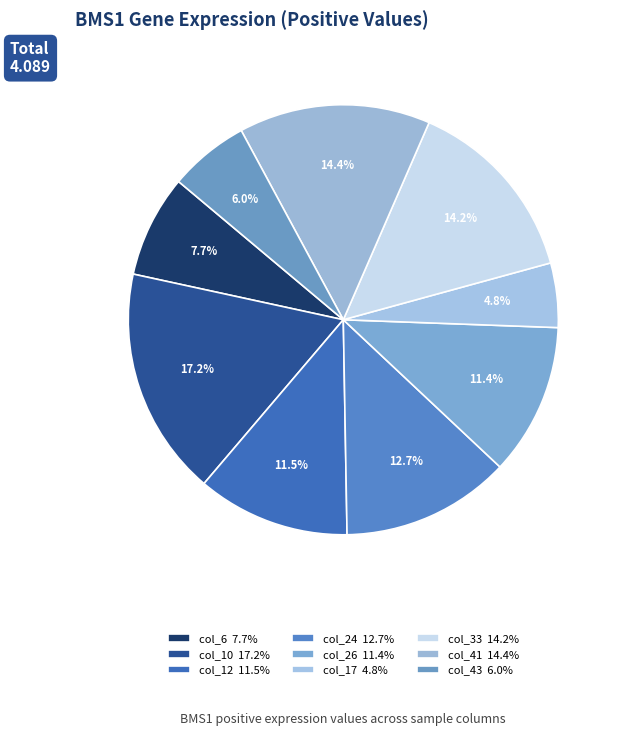

Which category has the smallest portion of the pie?

col_17